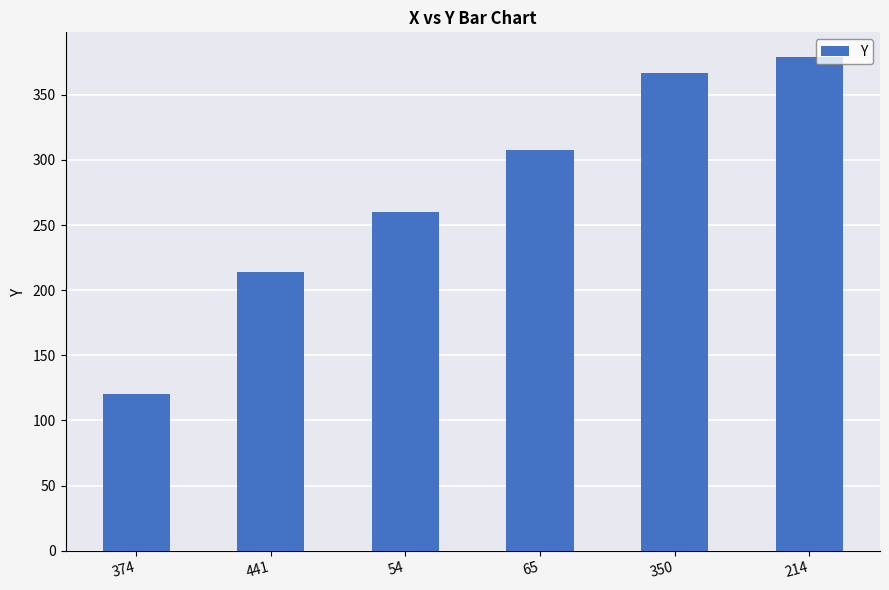

Where is the data nearest to the value 249?

54